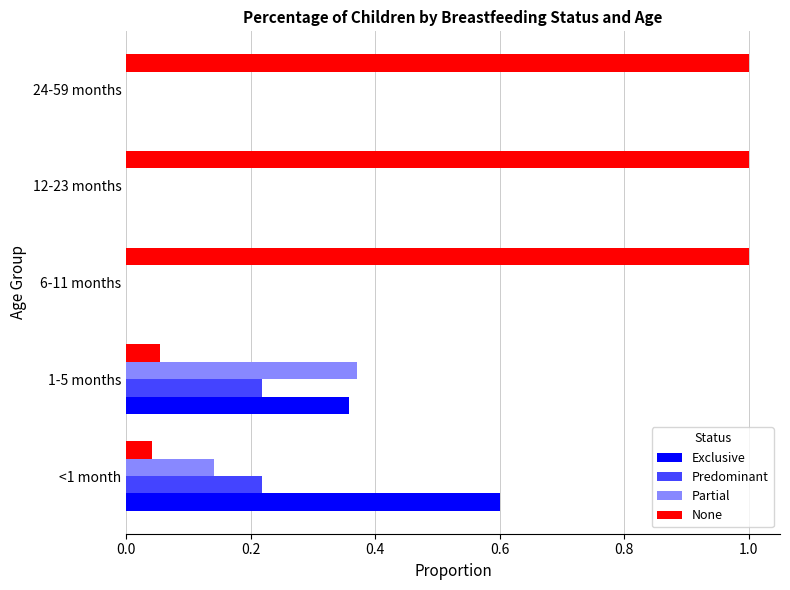

Between <1 month and 12-23 months, which series saw the biggest shift?

None